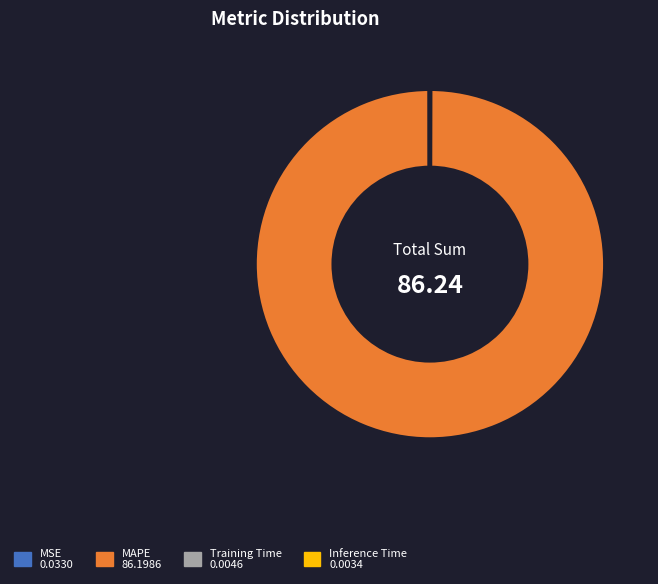

What is the largest slice in the pie chart?

MAPE